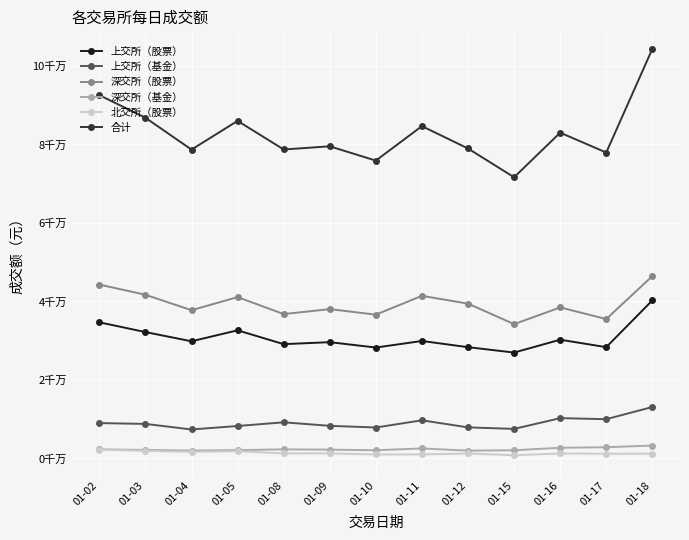

Which series has the largest range (max minus min)?

合计